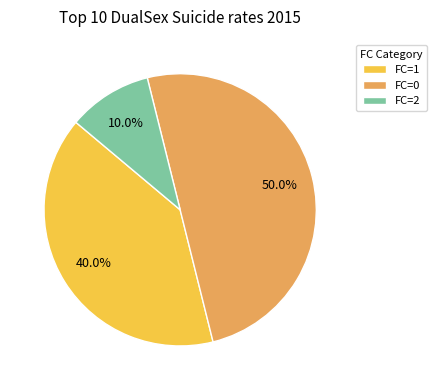

Count the number of slices in the pie.

3